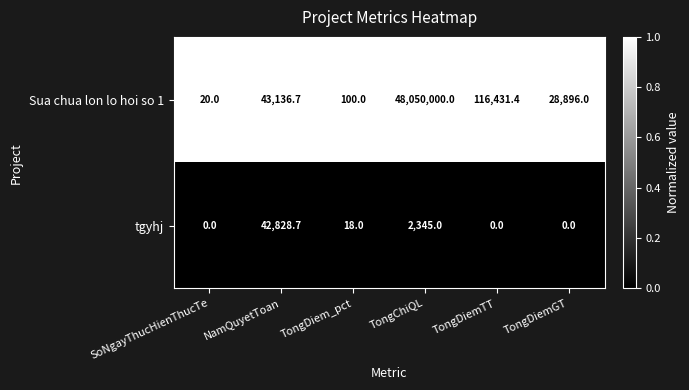

Is it true that Sua chua lon lo hoi so 1 equals 48050000.0 at TongChiQL?

True